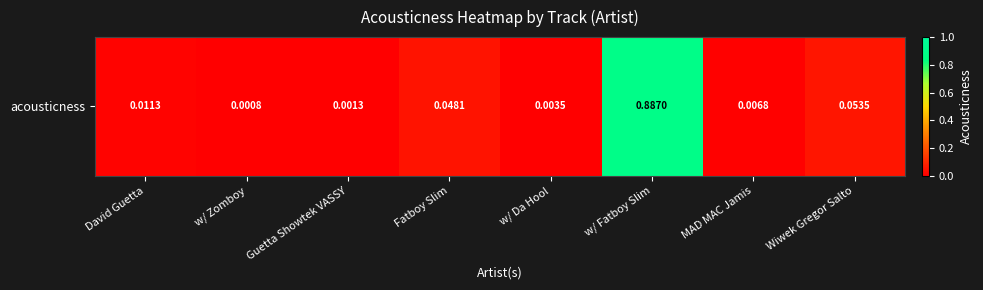

List the labels in order of value, smallest first.

w/ Zomboy, Guetta Showtek VASSY, w/ Da Hool, MAD MAC Jamis, David Guetta, Fatboy Slim, Wiwek Gregor Salto, w/ Fatboy Slim